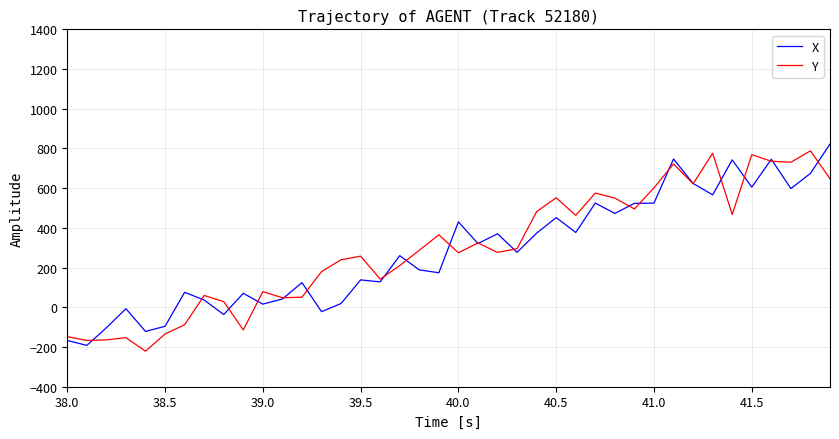

True or false: Y and X intersect in this chart.

True